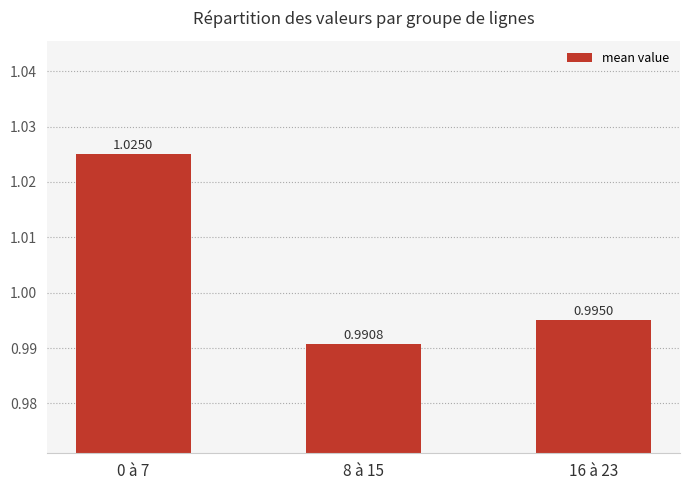

List the labels in order of value, smallest first.

8 à 15, 16 à 23, 0 à 7